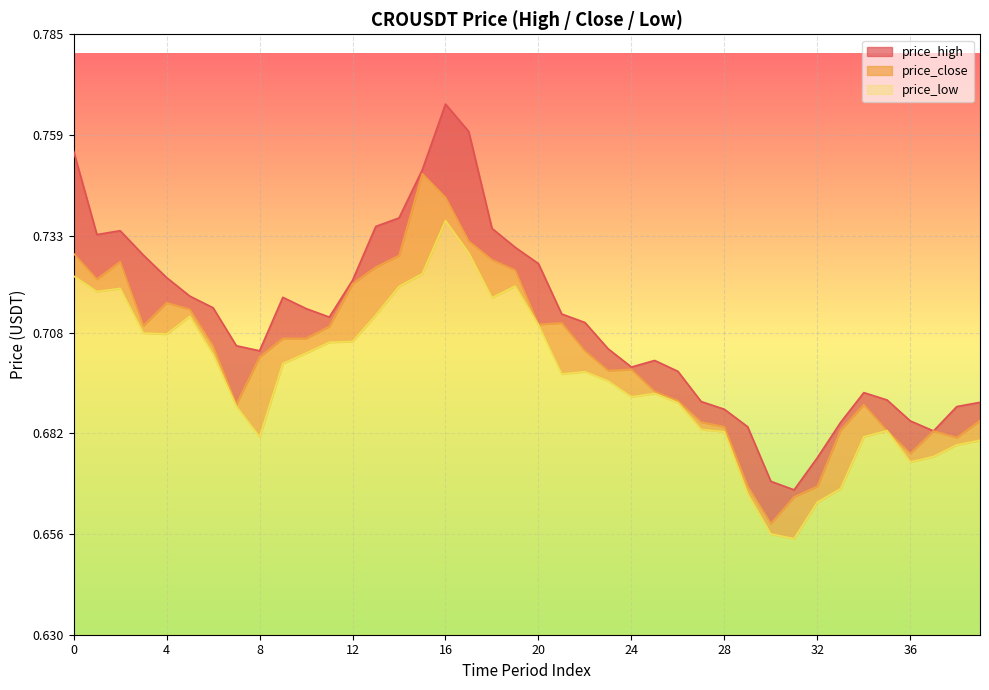

List the series in order of their peak value, lowest first.

price_low, price_close, price_high